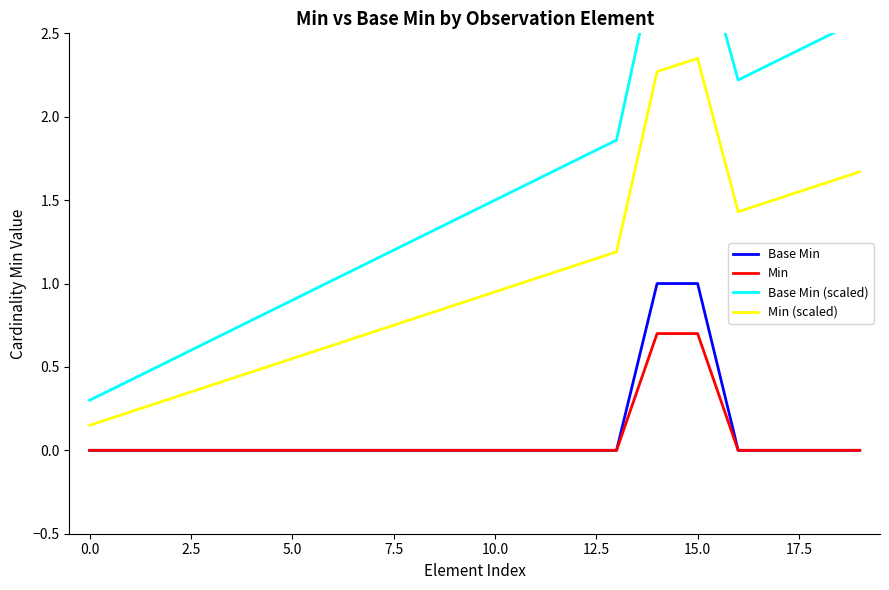

True or false: Base Min and Min (scaled) intersect in this chart.

False